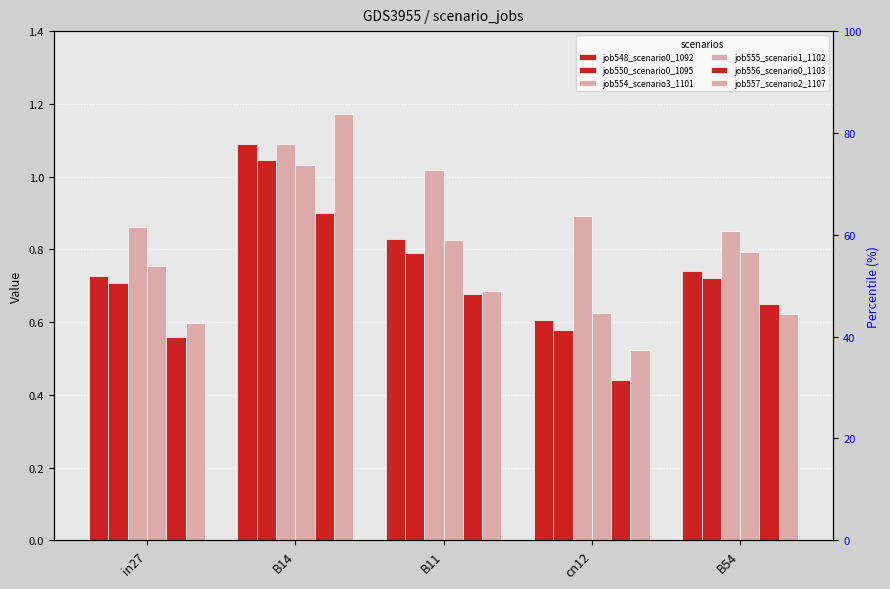

What are all the series names shown in the legend?

job548_scenario0_1092, job550_scenario0_1095, job554_scenario3_1101, job555_scenario1_1102, job556_scenario0_1103, job557_scenario2_1107